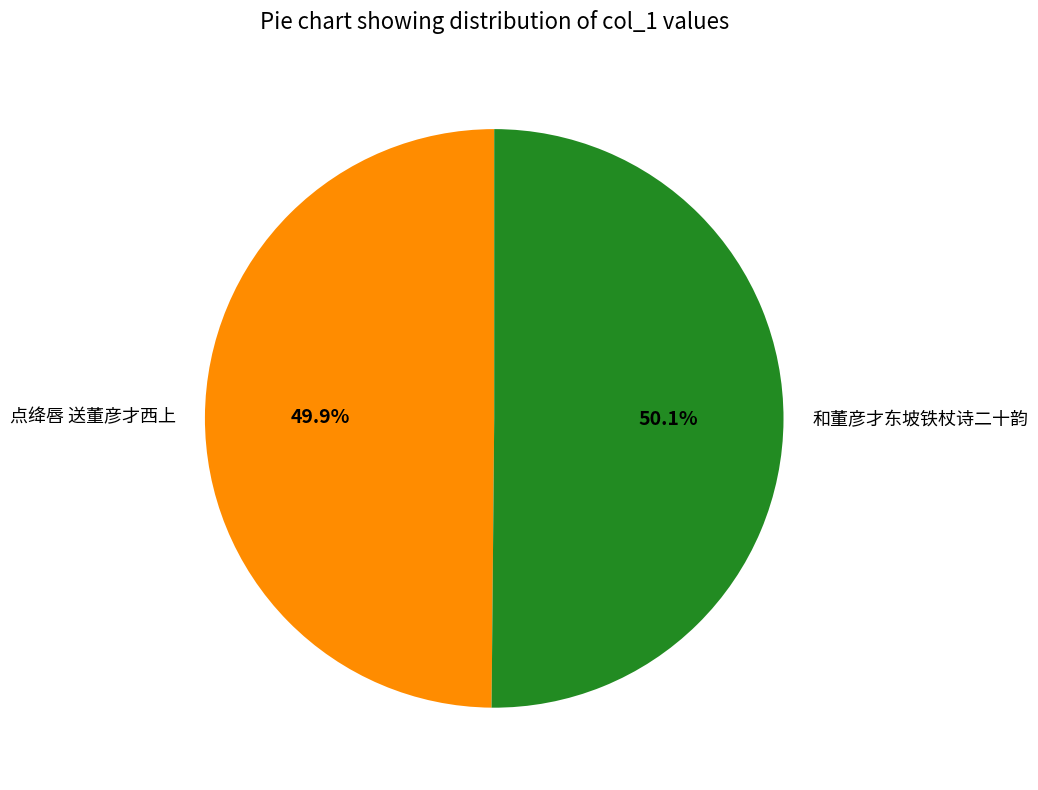

How much of the chart is everything except 和董彦才东坡铁杖诗二十韵?

49.9%